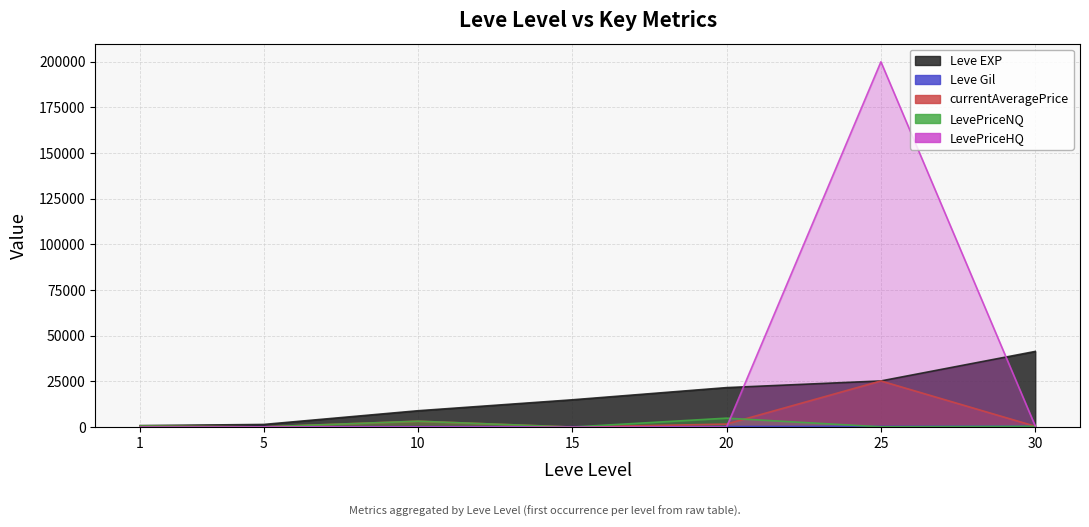

How many data points does each series have?

7